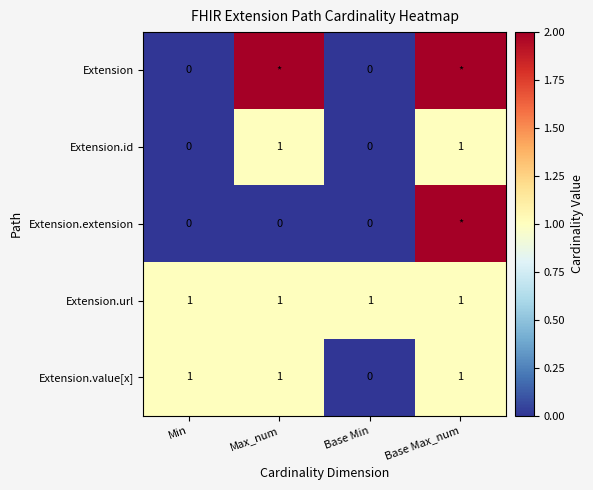

How many data points in Extension.id are less than 1?

2